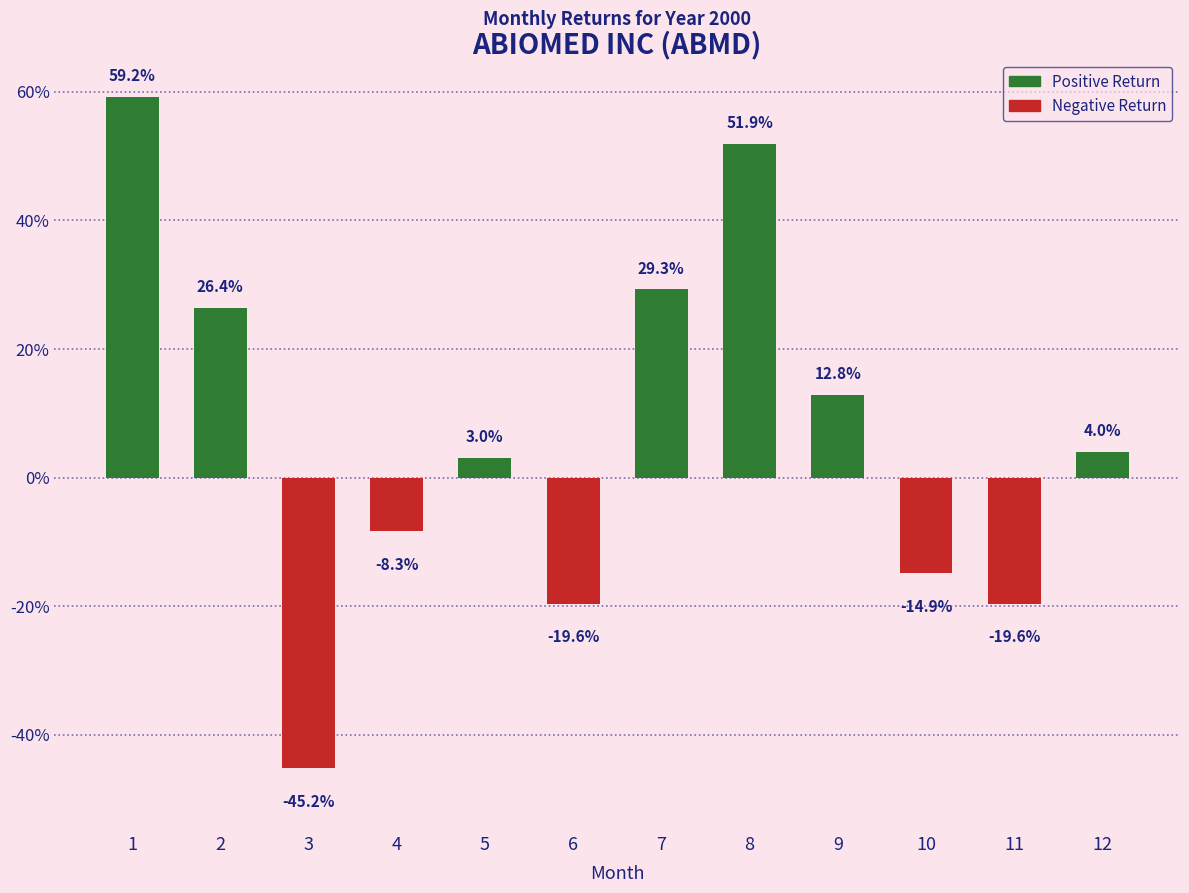

What is the minimum value shown in the chart?

-0.5